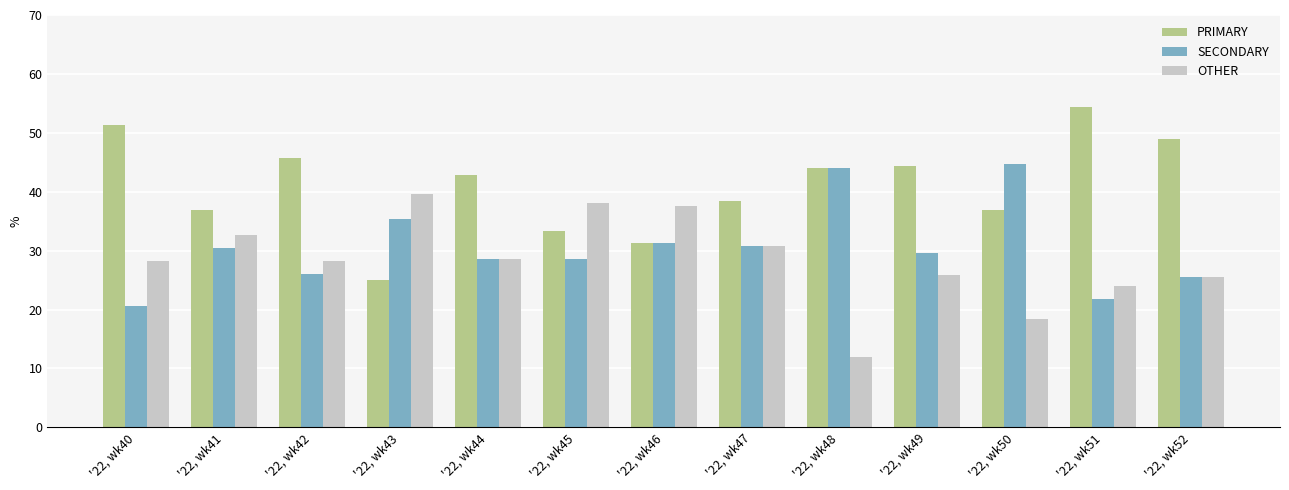

What is the spread (max minus min) of values at '22, wk49?

18.5